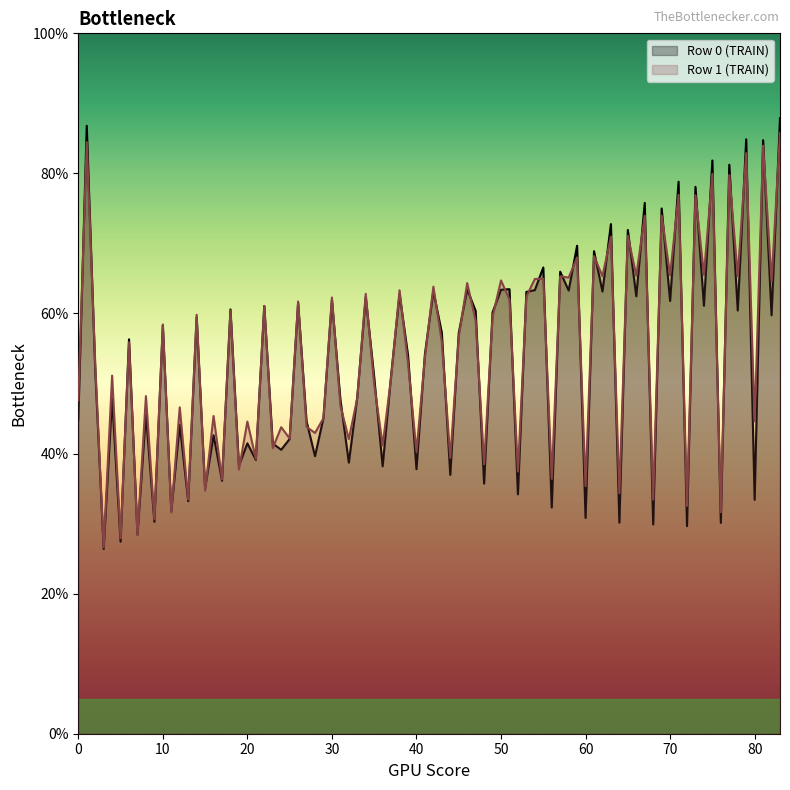

What is the minimum value for Row 1 (TRAIN)?

26.6